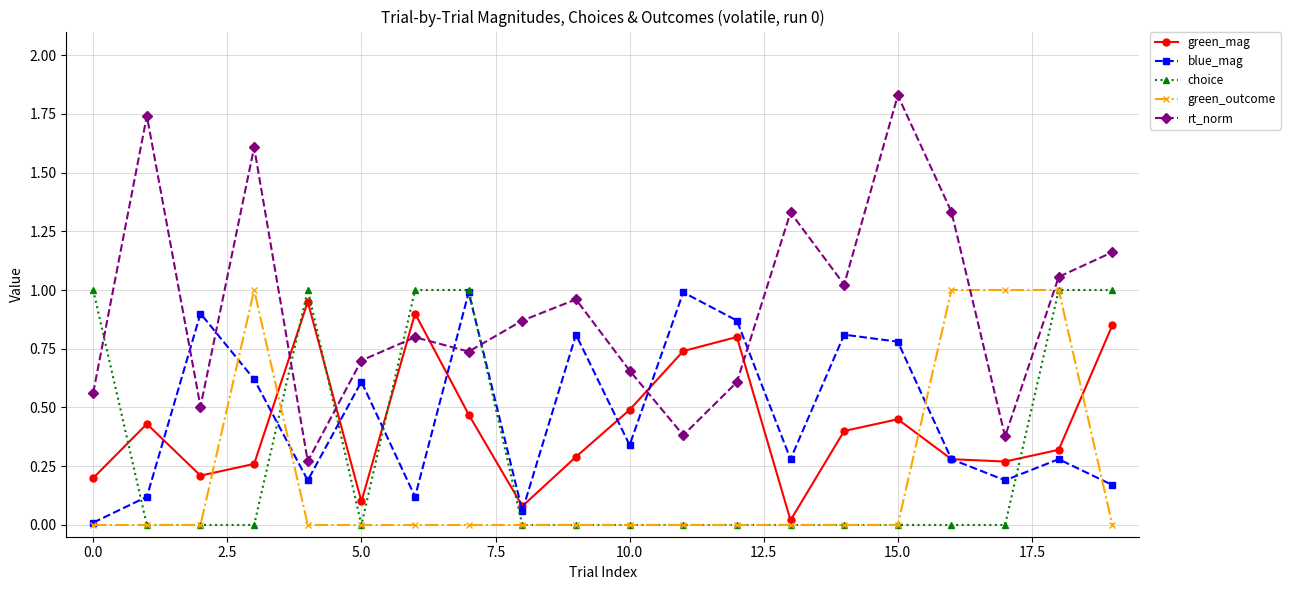

Which series ends up on top after the final intersection of rt_norm and green_outcome?

rt_norm